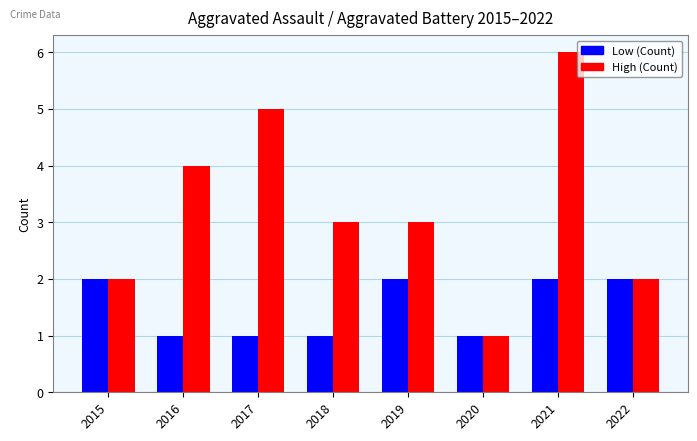

What is the maximum value shown in the chart?

6